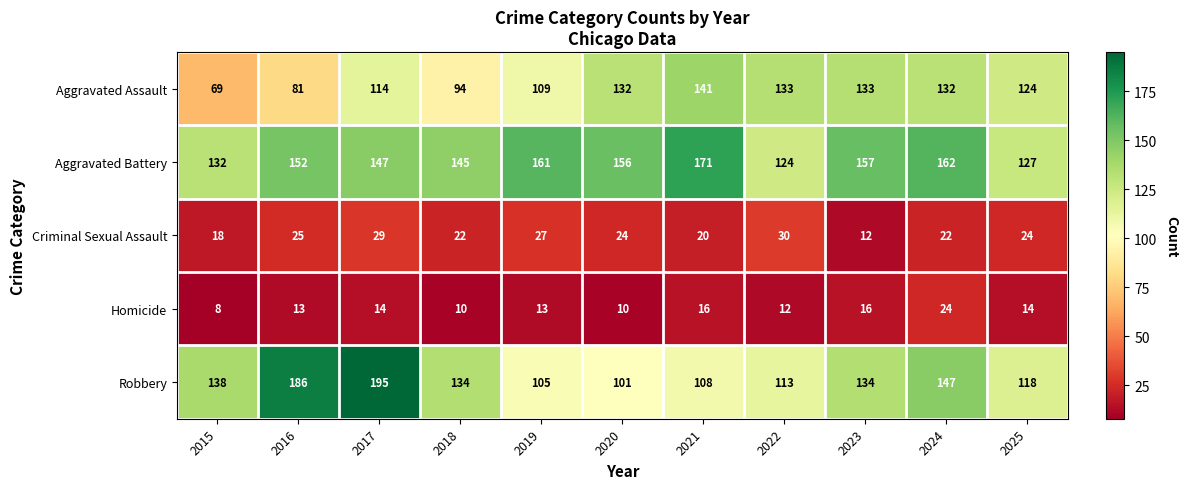

What is the minimum value for Robbery?

101